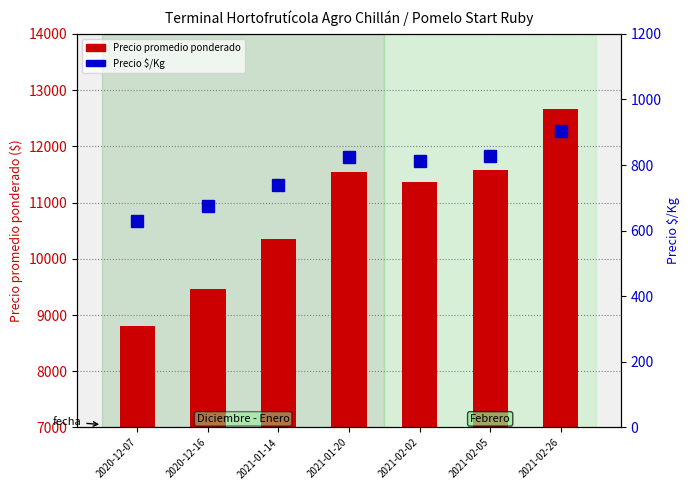

Which series has the largest total across all categories?

Precio promedio ponderado